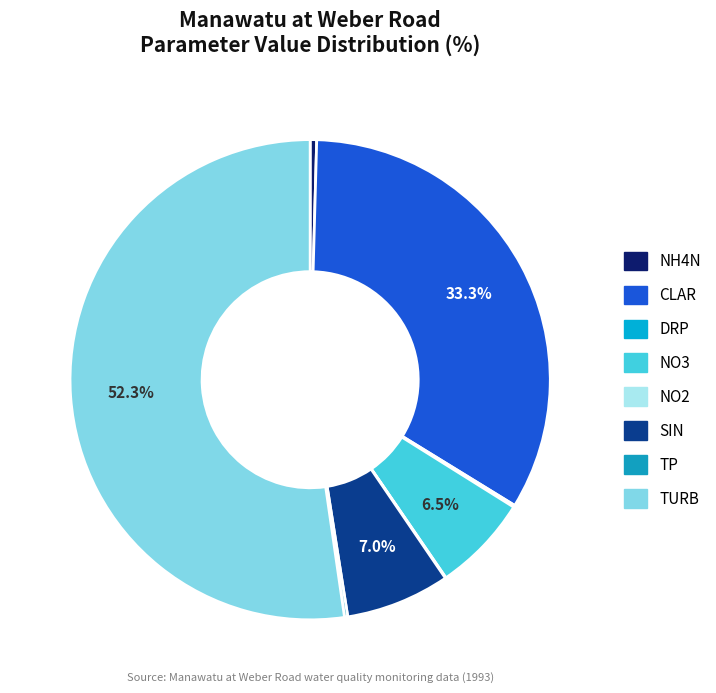

Do DRP and NO3 together represent more than half of the pie?

No